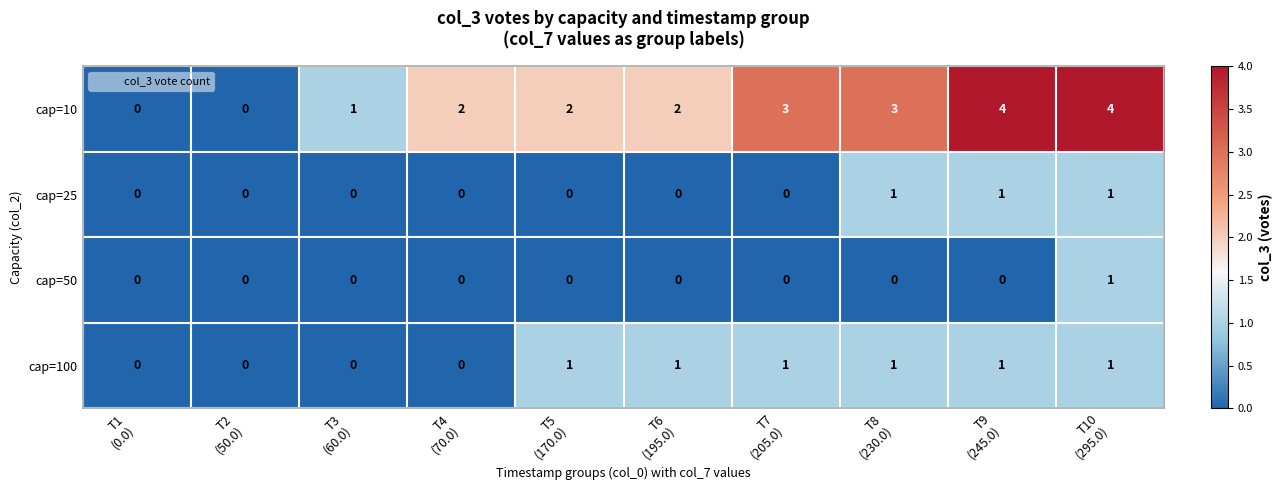

Which series has the largest range (max minus min)?

cap=10